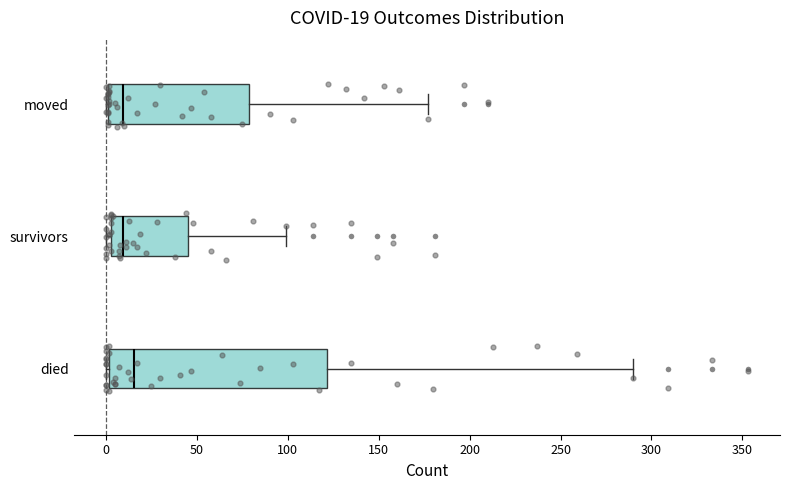

Which box has the furthest to the right median line?

died